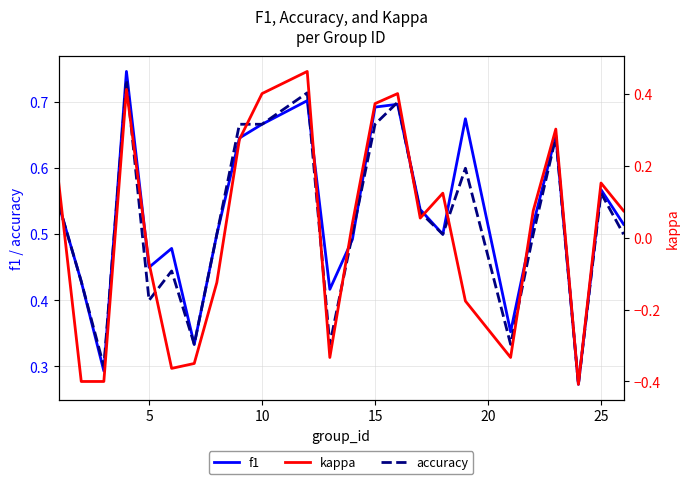

True or false: accuracy has a value of 0.4 at 5.

True